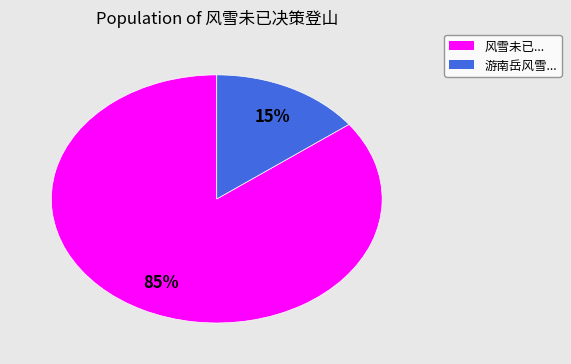

How many slices are in this pie chart?

2